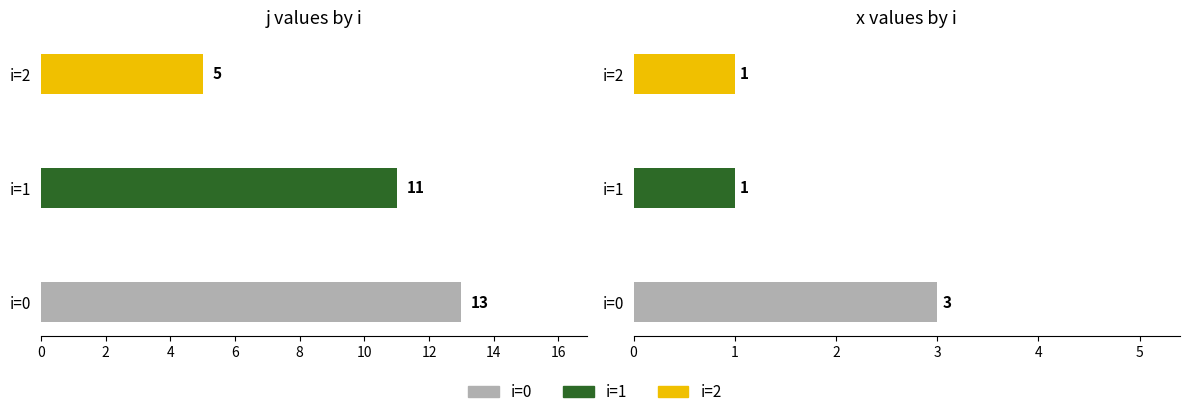

Rank the series by their maximum value, from highest to lowest.

j, x